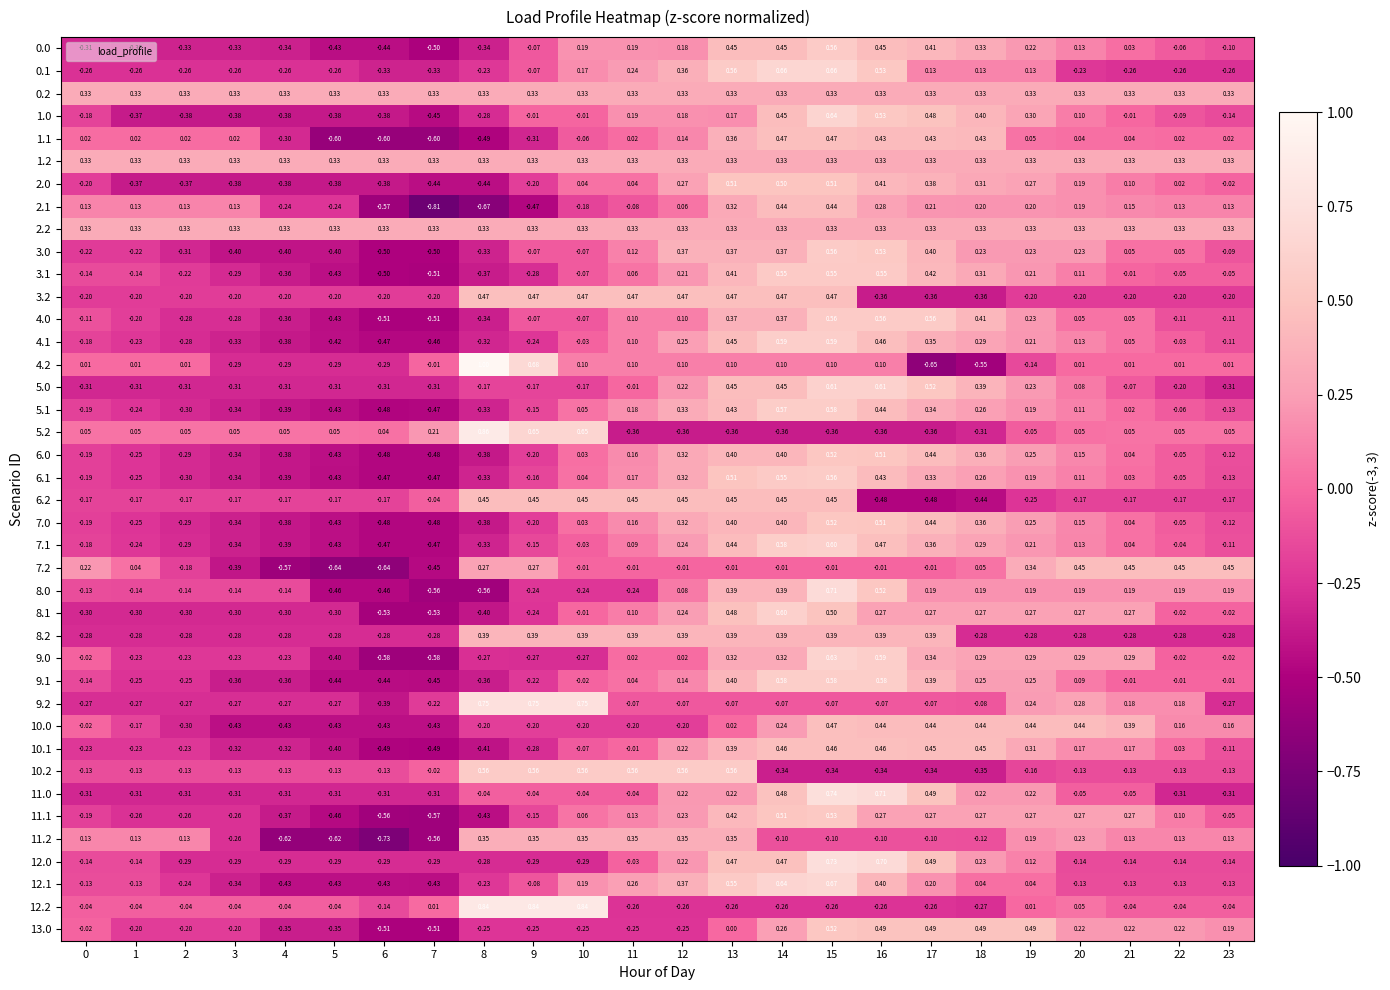

Is the value of 11.0 at 7 greater than the value of 12.0 at 3?

No